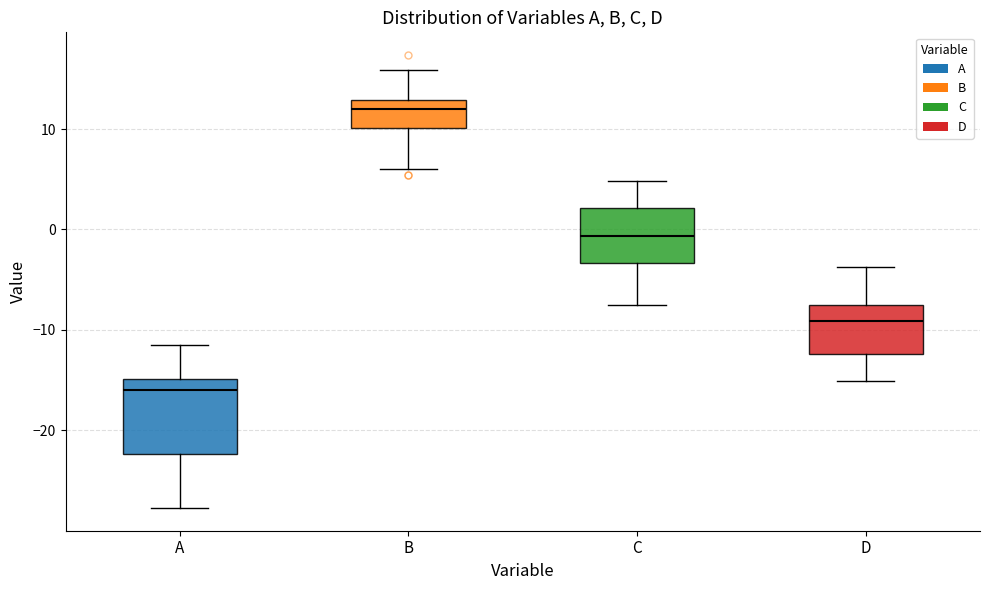

Reading left to right, read every box against the y-axis: the position of its median line, the range the box covers, and the ends of its whiskers. The values are not printed on the chart, so give them approximately, as read against the axis.

A: median -16, box -22 to -15, whiskers -28 to -11
B: median 12, box 10 to 13, whiskers 6 to 16
C: median -1, box -3 to 2, whiskers -8 to 5
D: median -9, box -12 to -8, whiskers -15 to -4